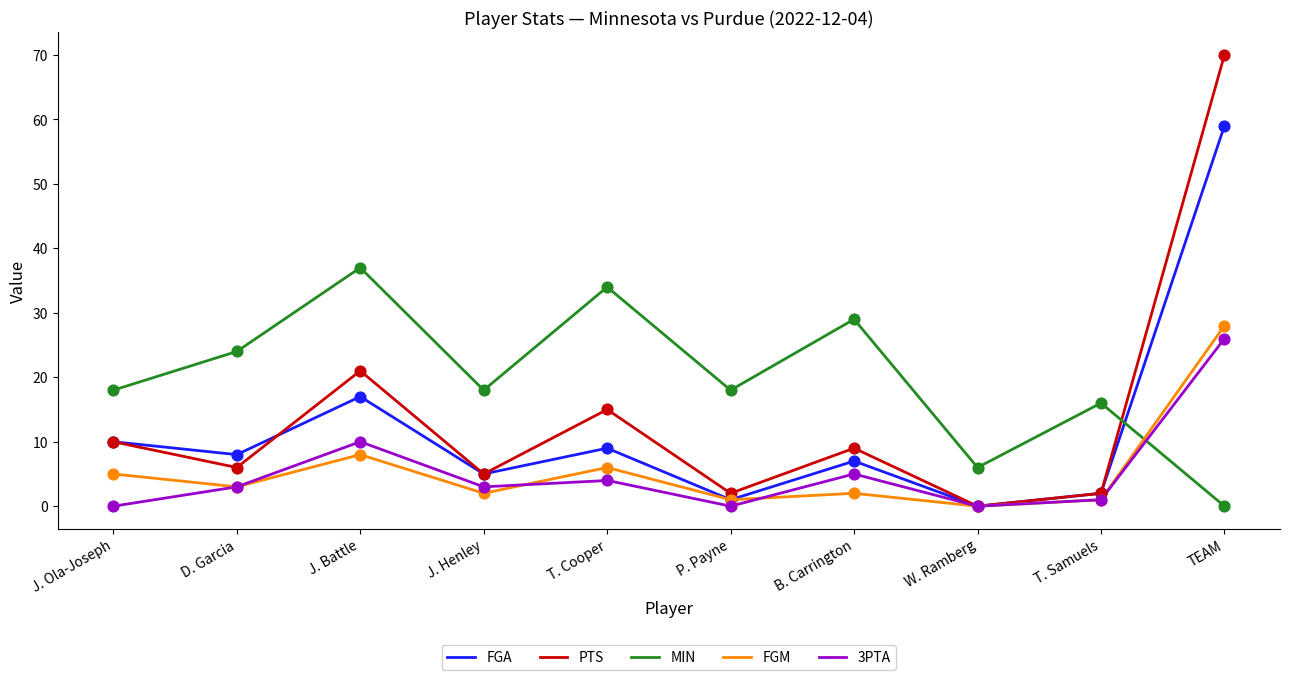

Is the value of FGM at J. Battle greater than the value of MIN at B. Carrington?

No